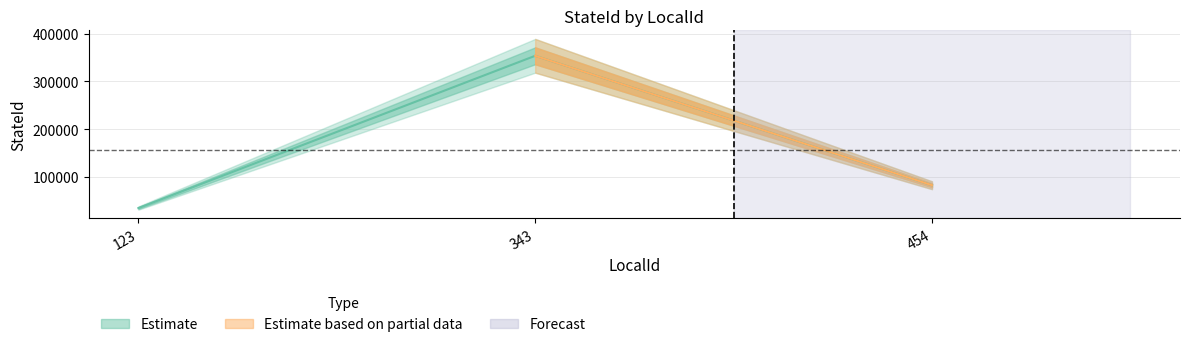

What is the minimum value shown in the chart?

34535